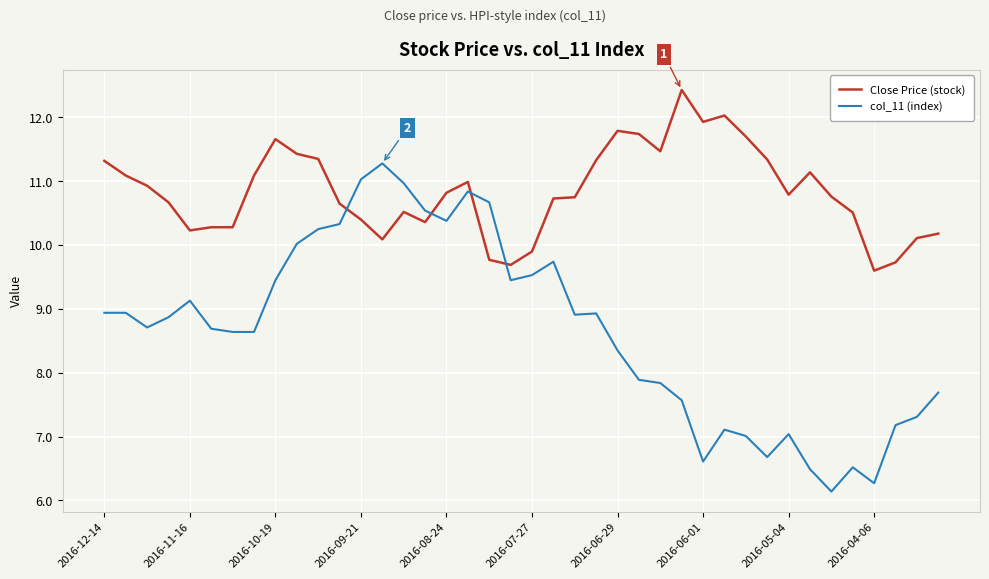

True or false: col_11 (index) and Close Price (stock) cross at least once.

True